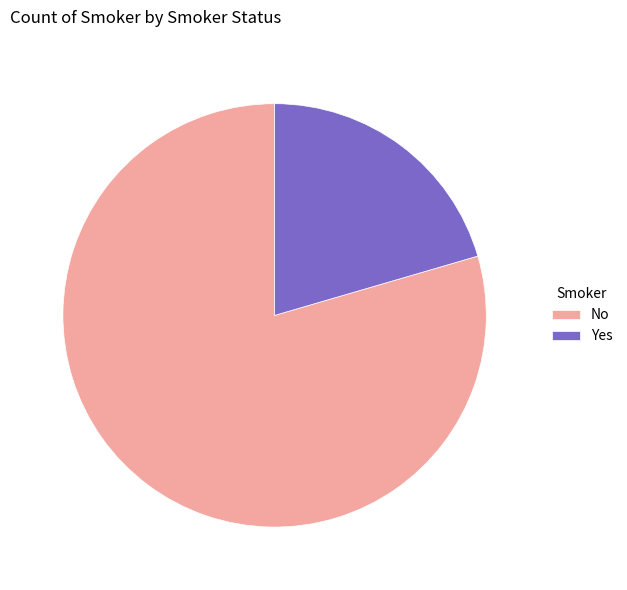

Is it true that Yes is 20% of the pie?

True